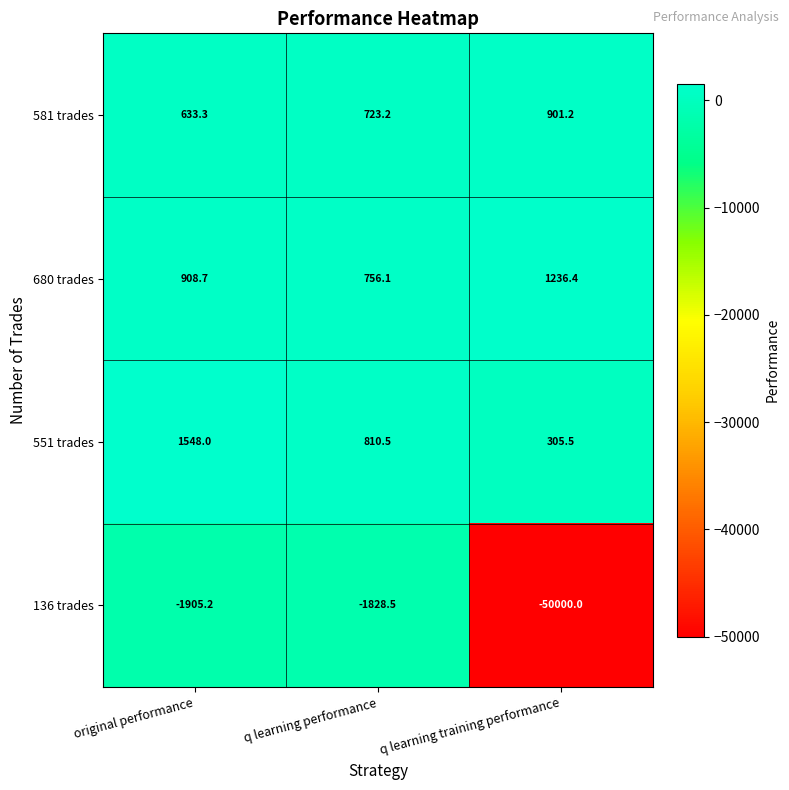

What is the difference between the 581 trades values at original performance and q learning performance?

89.9